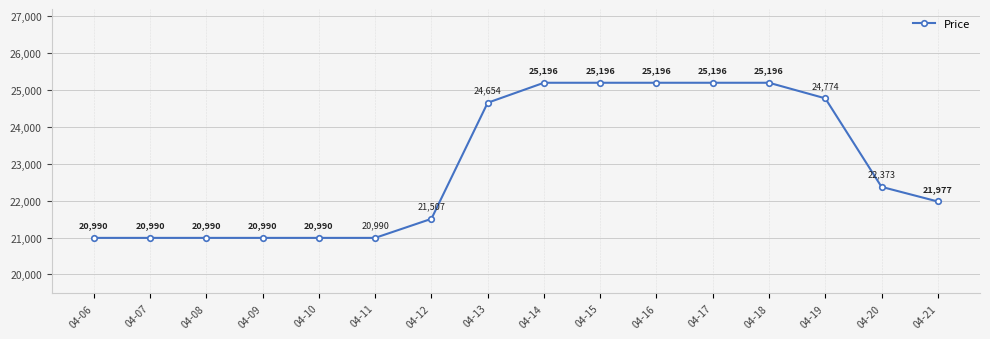

True or false: there are more than 2 points higher than both neighbors.

False